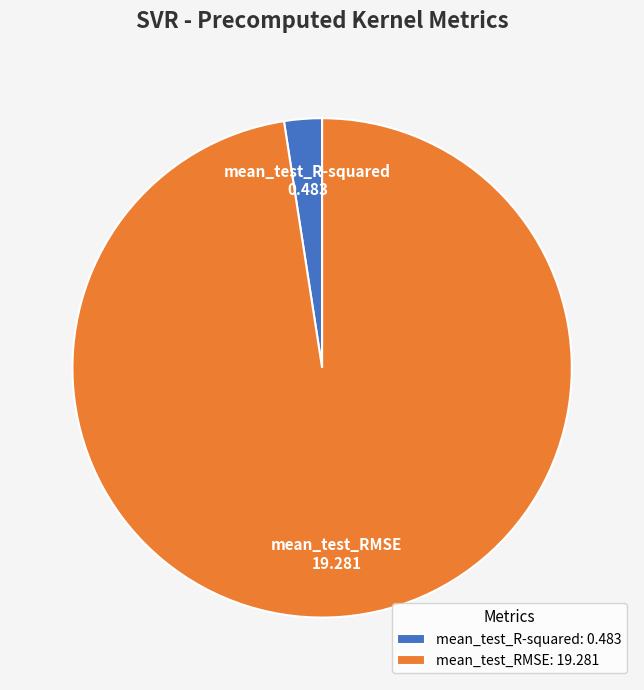

Between mean_test_RMSE and mean_test_R-squared, which is larger?

mean_test_RMSE